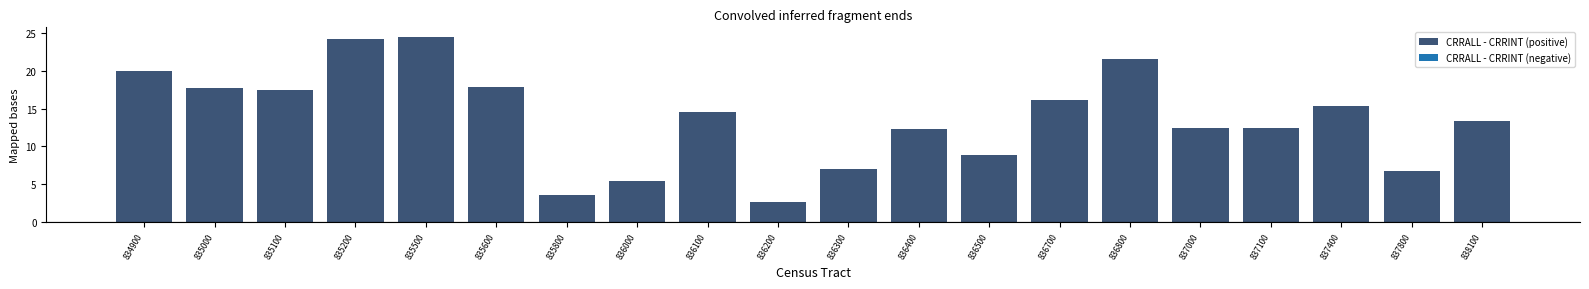

Is it true that the value at 835000 is 3.7?

False